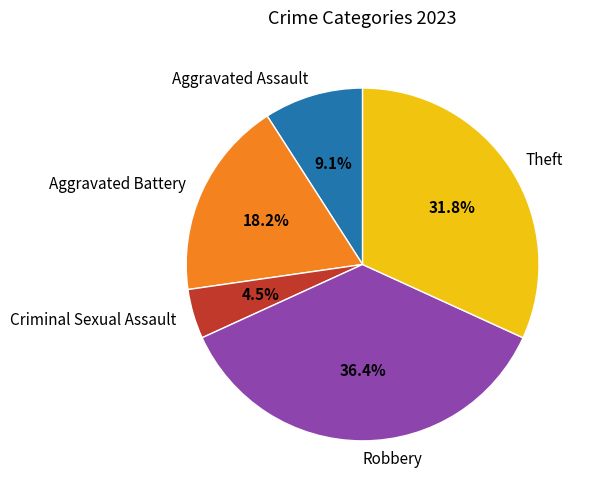

What is the largest slice in the pie chart?

Robbery